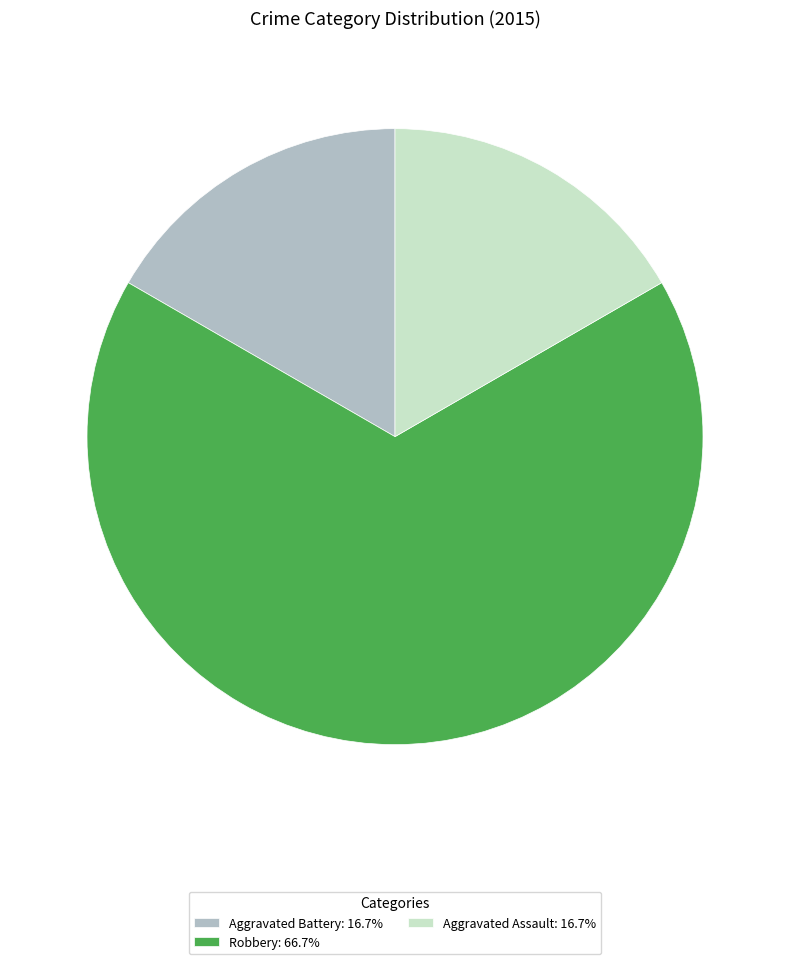

Approximately how many times larger is the value at Robbery: 66.7% compared to Aggravated Battery: 16.7%?

4.0